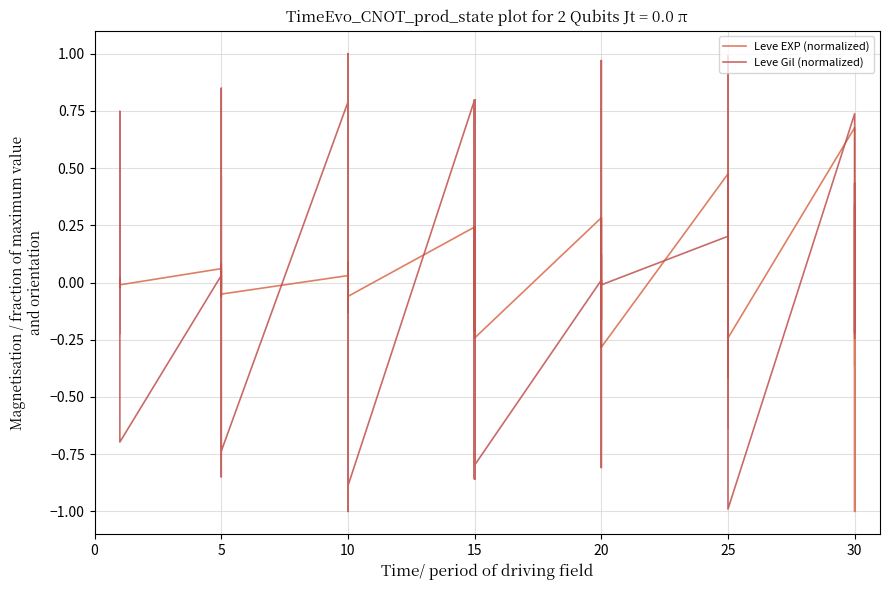

Does the chart display data point markers on the line(s)?

No